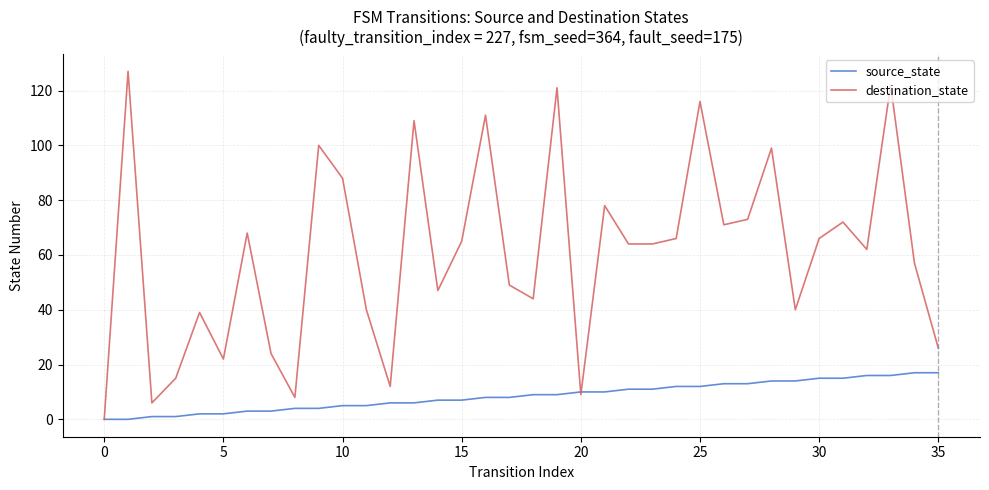

What is the highest value of the source_state series?

17